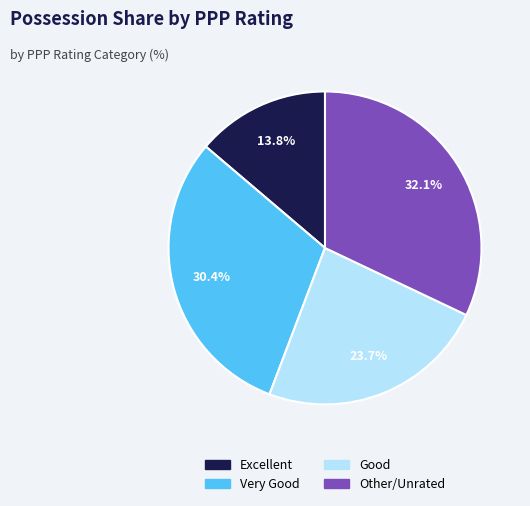

Rank the categories by value from lowest to highest.

Excellent, Good, Very Good, Other/Unrated